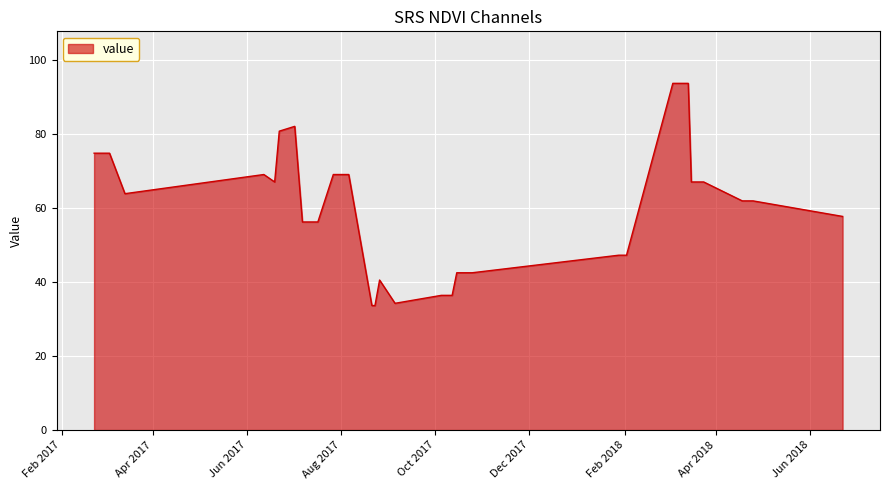

How many lines are shown in the chart?

1